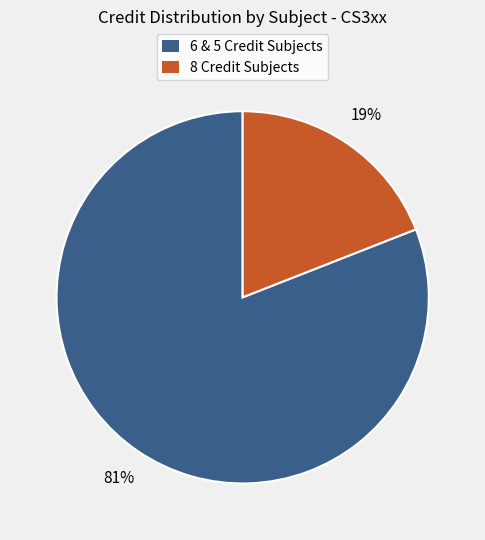

To the nearest percent, what is the difference between the largest and smallest slice percentages?

62%